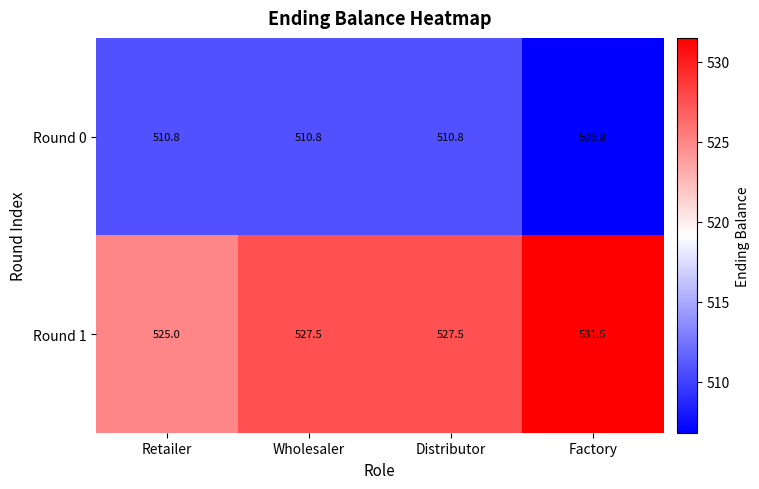

Reading left to right, what are all the values shown in this chart?

Round 0: 510.8	510.8	510.8	506.8
Round 1: 525.0	527.5	527.5	531.5